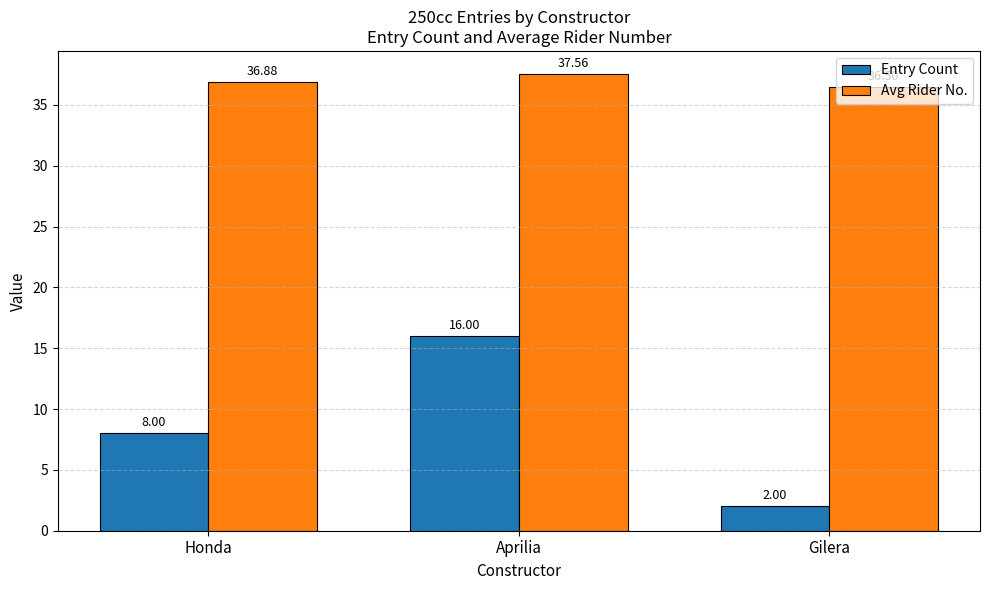

What is the sum of all Avg Rider No. values?

110.9